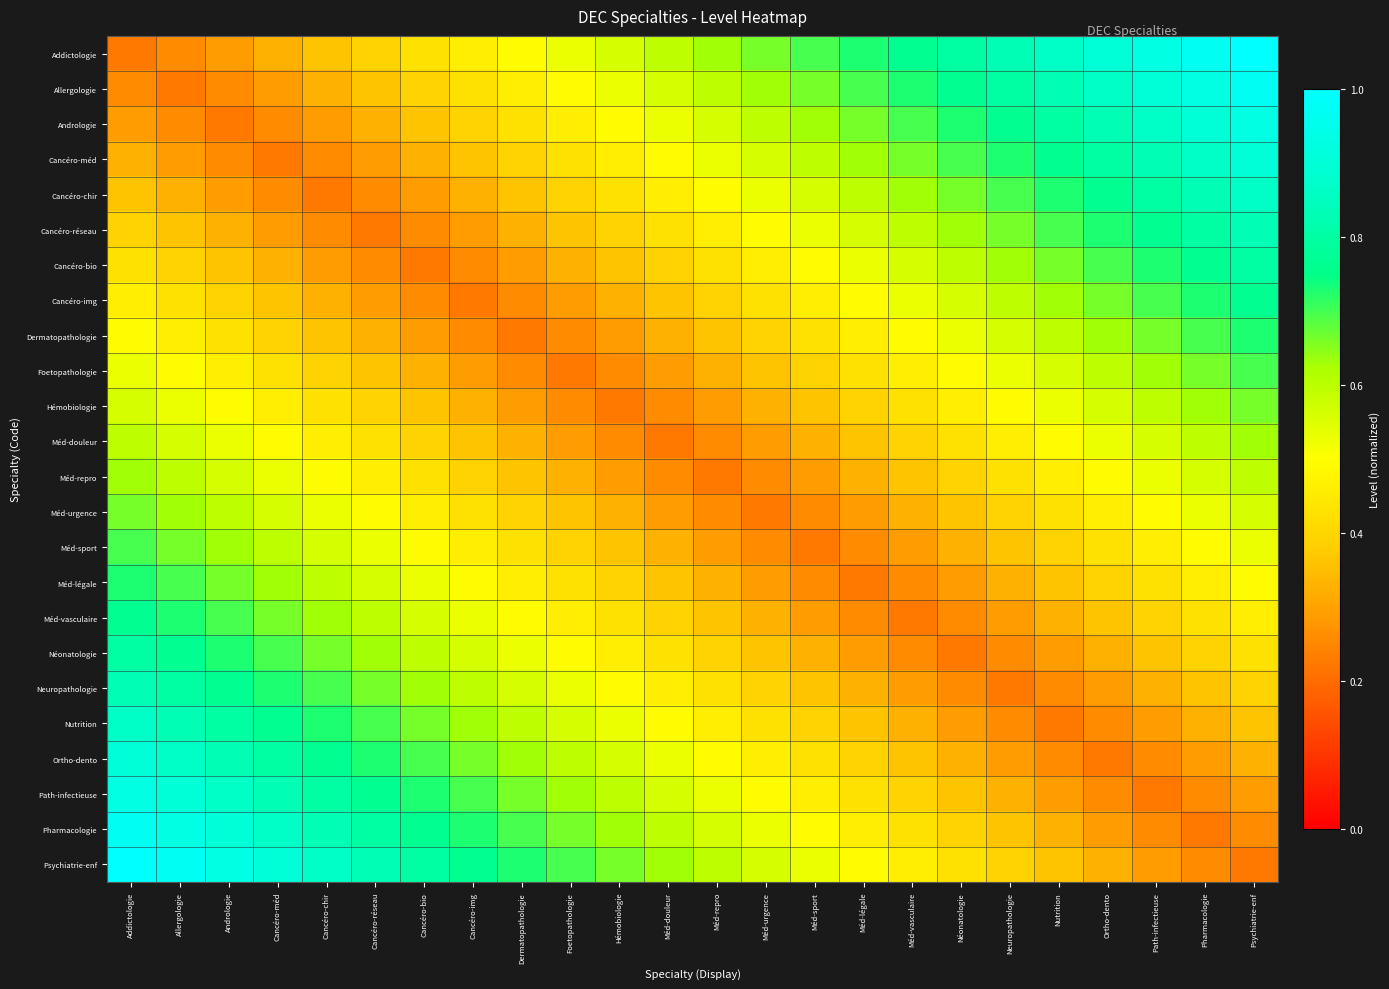

Which has a higher value, Méd-douleur or Hémobiologie?

Méd-douleur